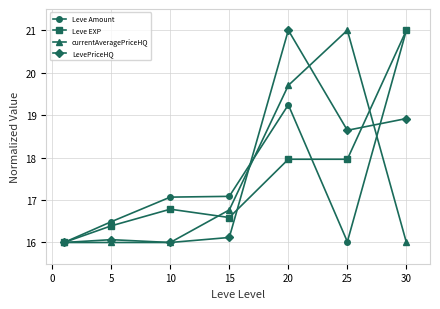

True or false: LevePriceHQ has more than 2 points higher than both neighbors.

False